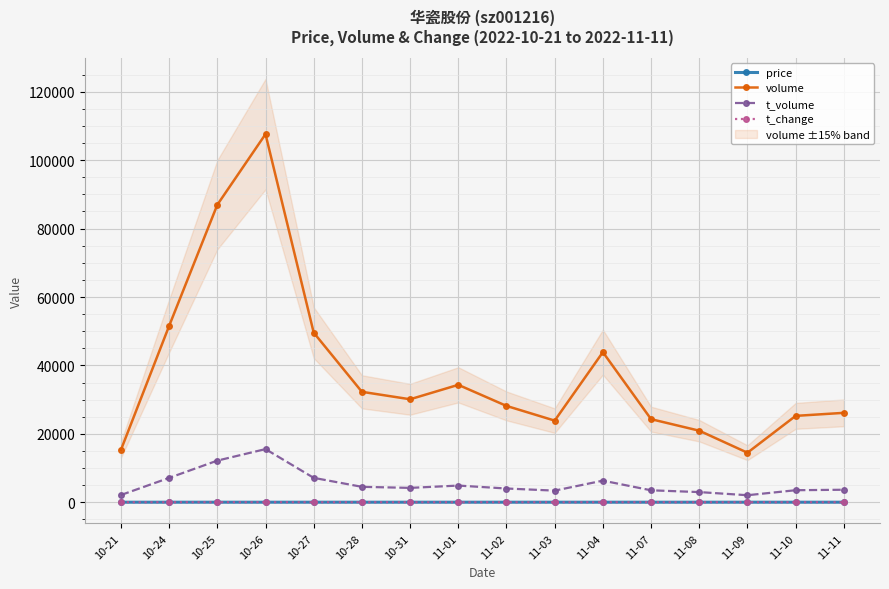

What is the value of the volume point at the 3rd from the left?

86961.0